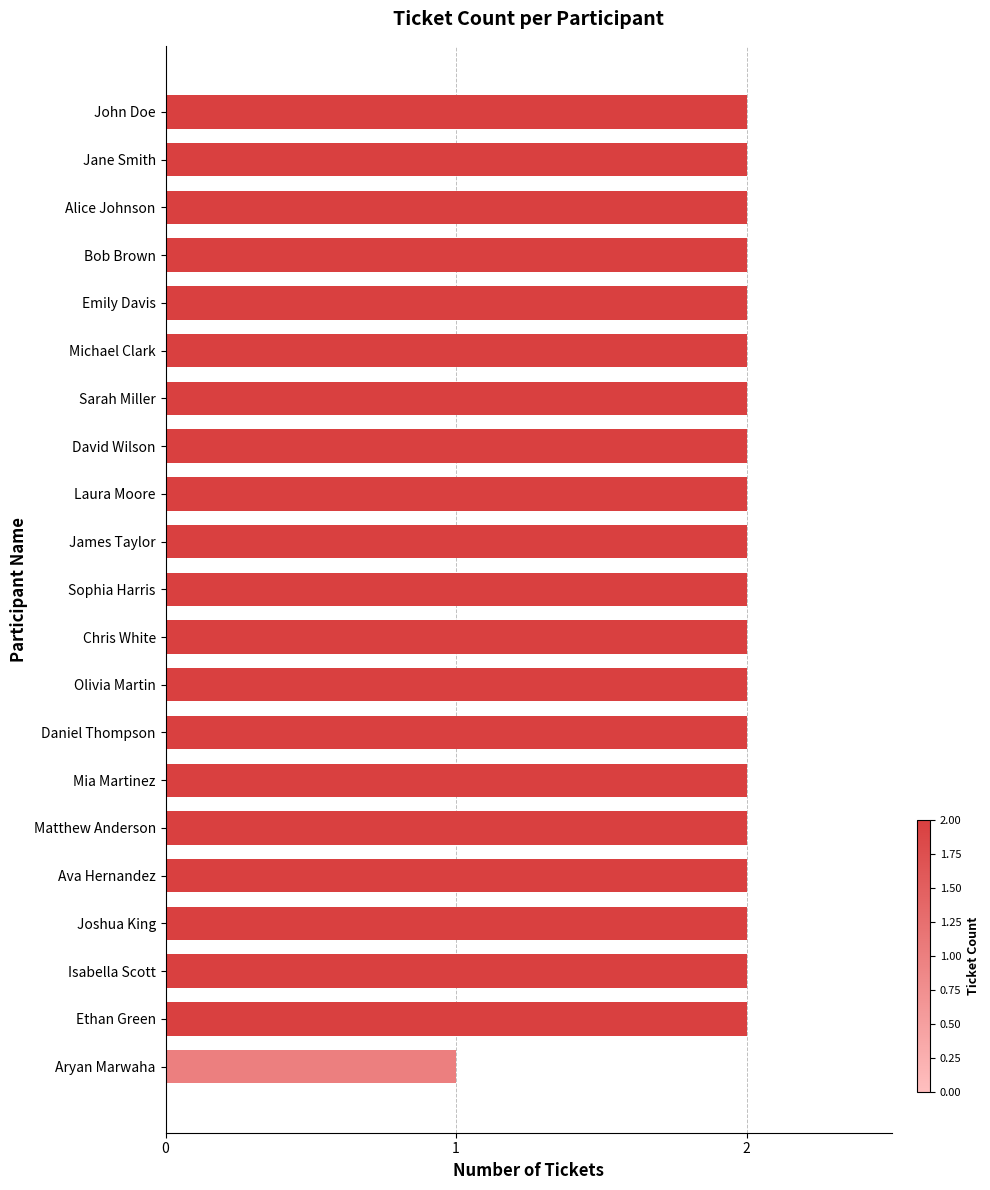

What is the difference between the second highest and minimum values?

1